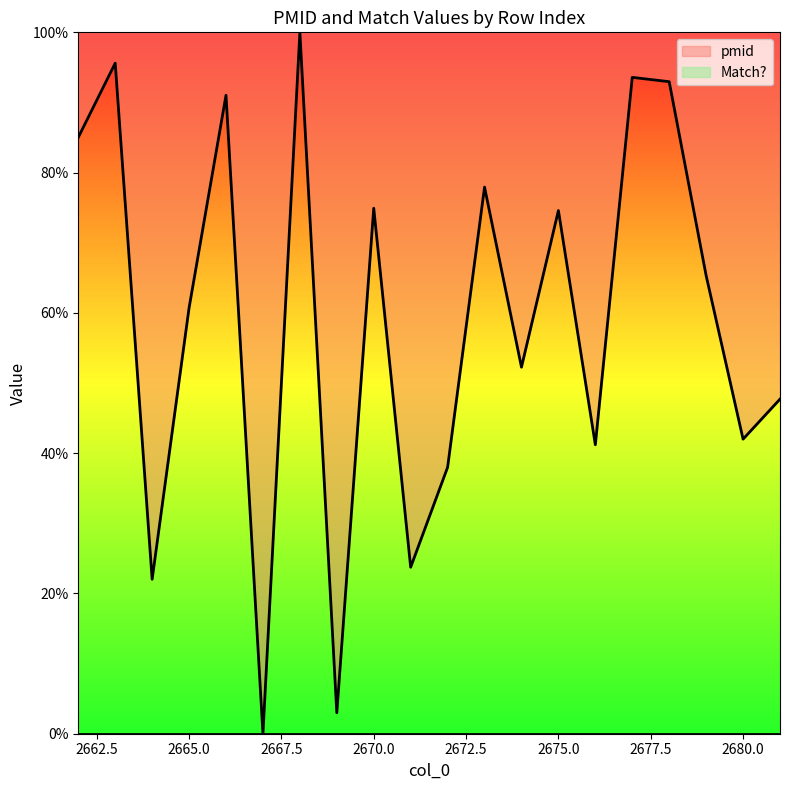

Rank the categories by value from lowest to highest.

2667, 2669, 2664, 2671, 2672, 2676, 2680, 2681, 2674, 2665, 2679, 2675, 2670, 2673, 2662, 2666, 2678, 2677, 2663, 2668